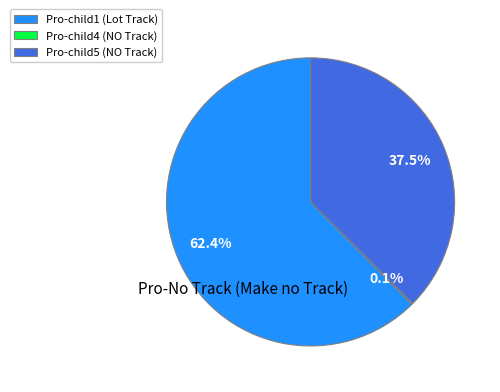

Is it true that Pro-child5 (NO Track) is 46% of the pie?

False